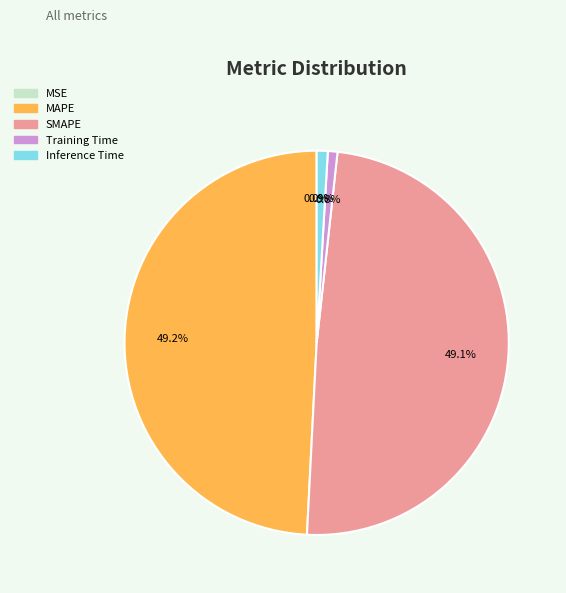

Is Inference Time the majority of the pie?

No